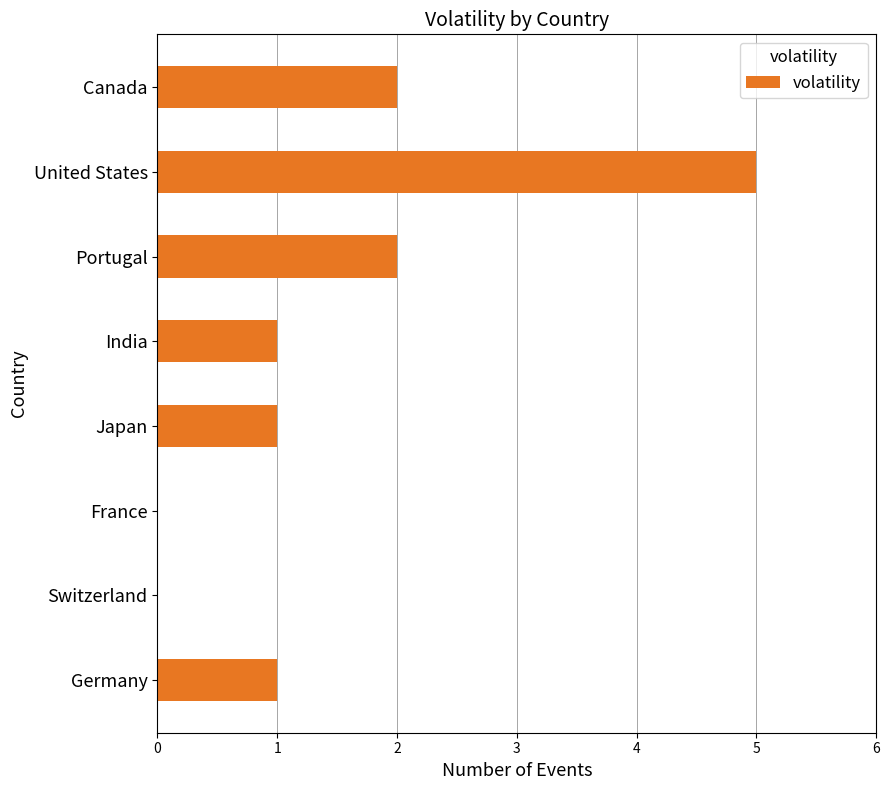

Are the bars horizontal?

Yes